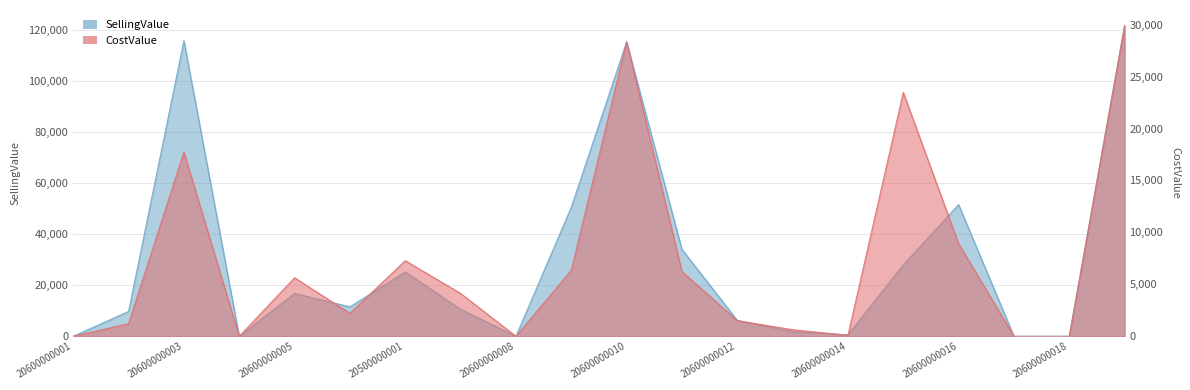

True or false: SellingValue and CostValue cross at least once.

False